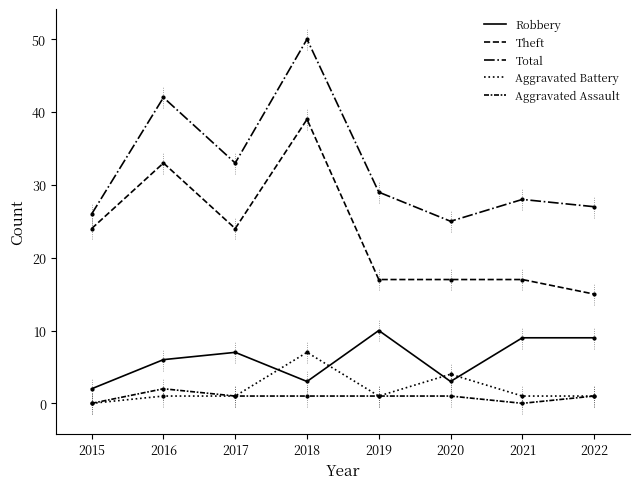

At how many categories does at least one series exceed 39?

2